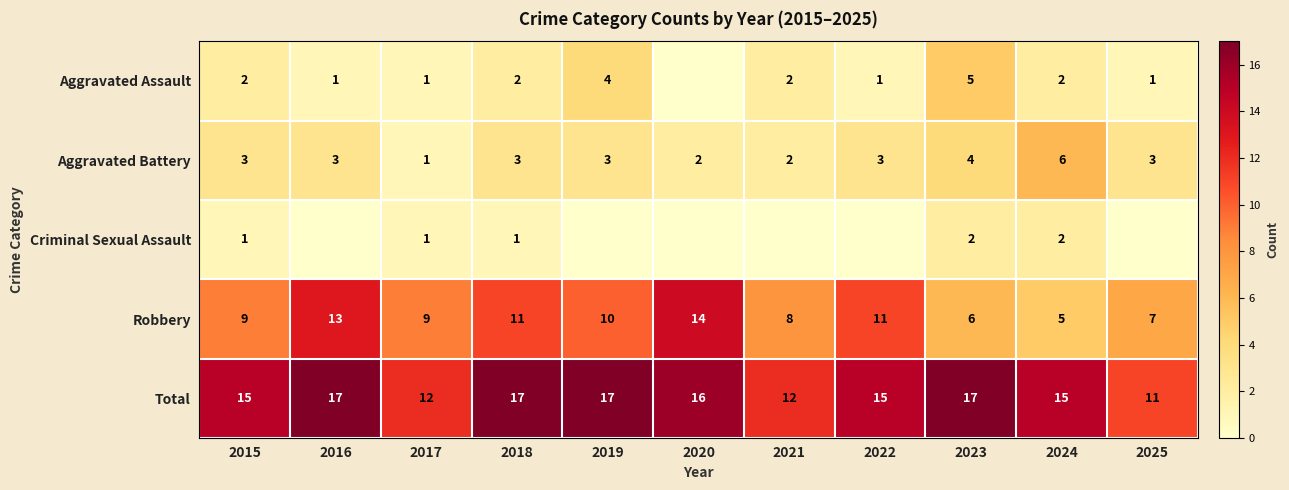

What is the sum of the Aggravated Assault values at 2023 and 2025?

6